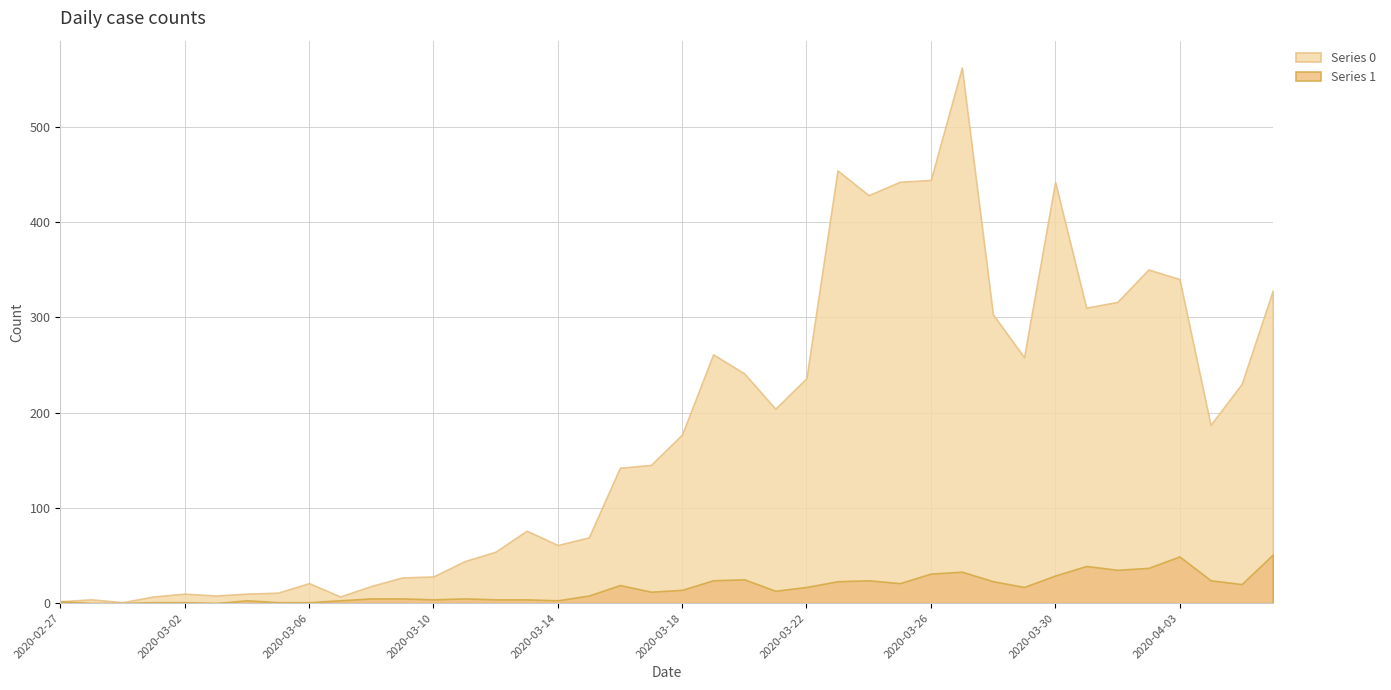

True or false: Series 0 and Series 1 intersect in this chart.

False